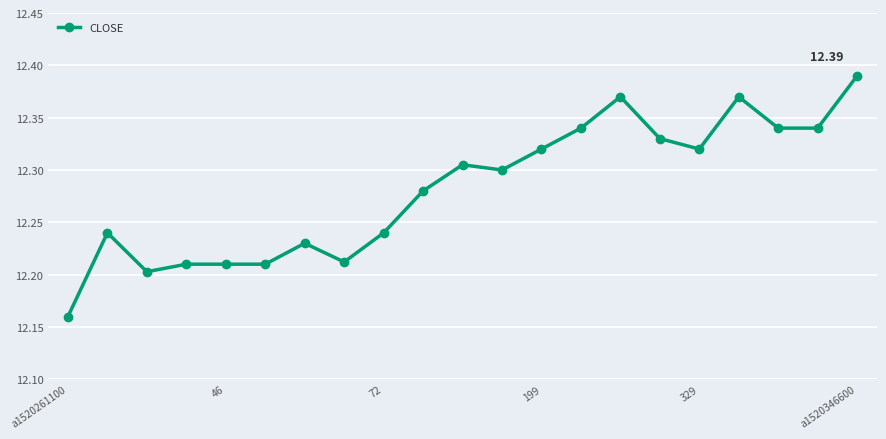

True or false: there are more than 1 points higher than both neighbors.

True